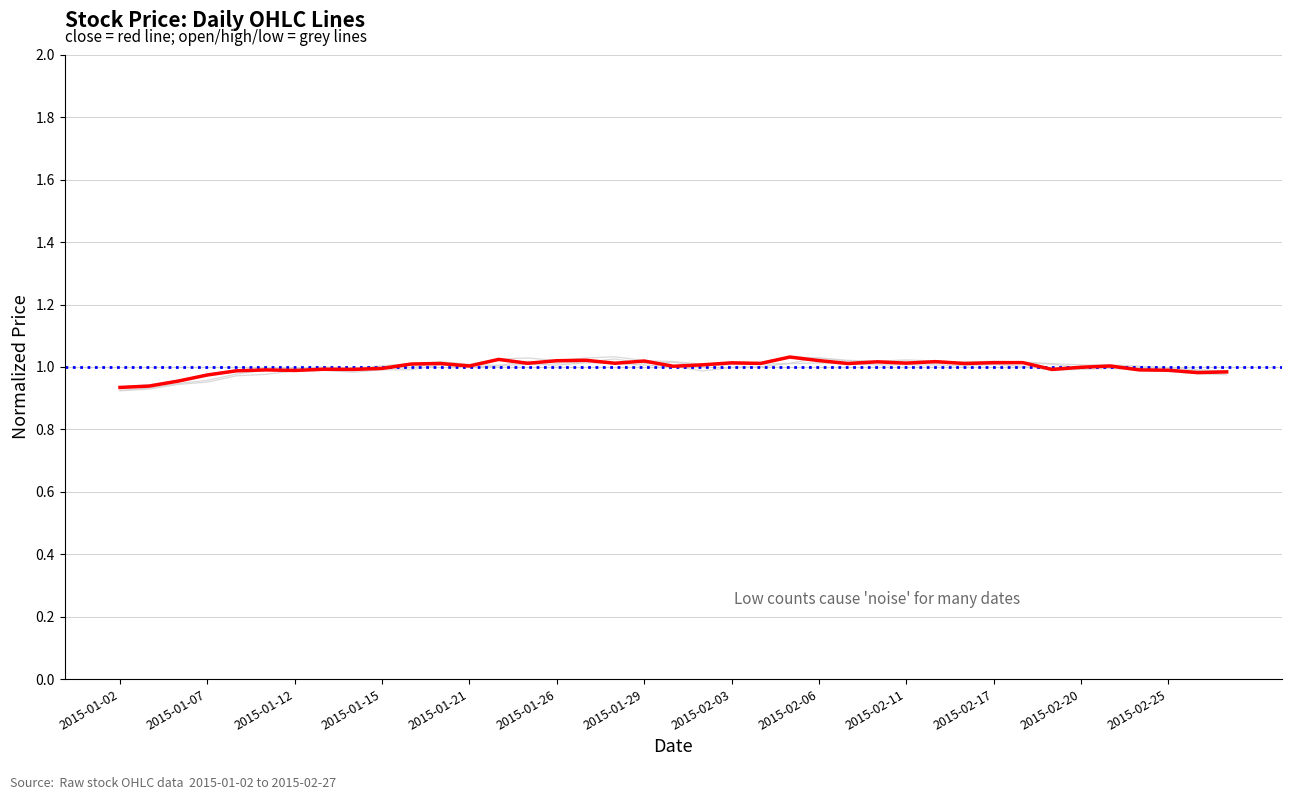

Is it true that low equals 1.0 at 2015-01-15?

True